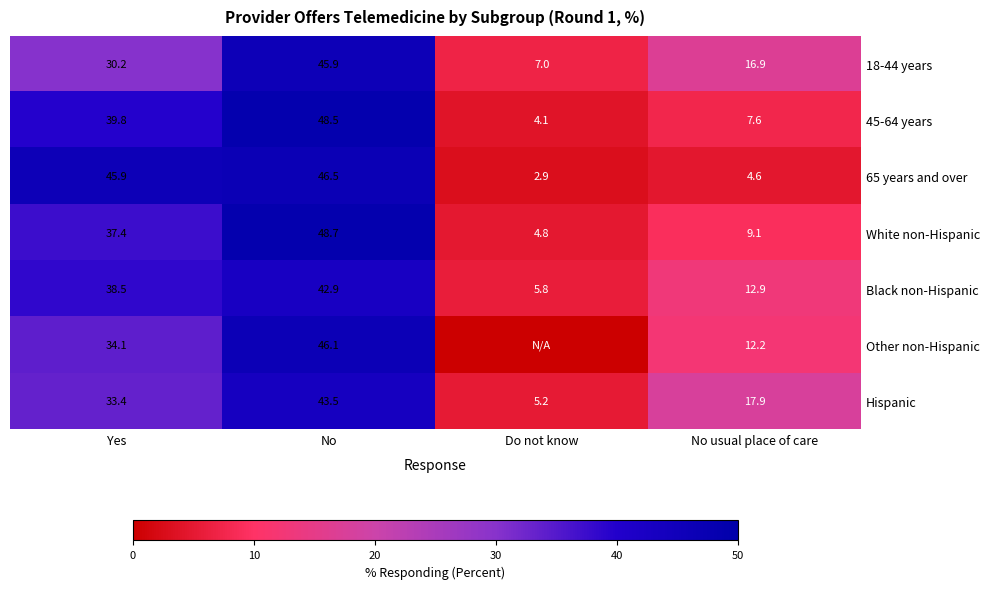

What is the sum of the White non-Hispanic values at Do not know and Yes?

42.2